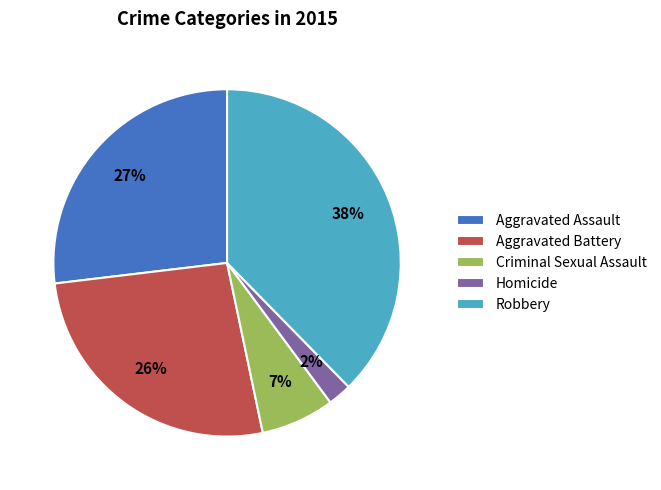

Do Robbery and Criminal Sexual Assault together represent more than half of the pie?

No